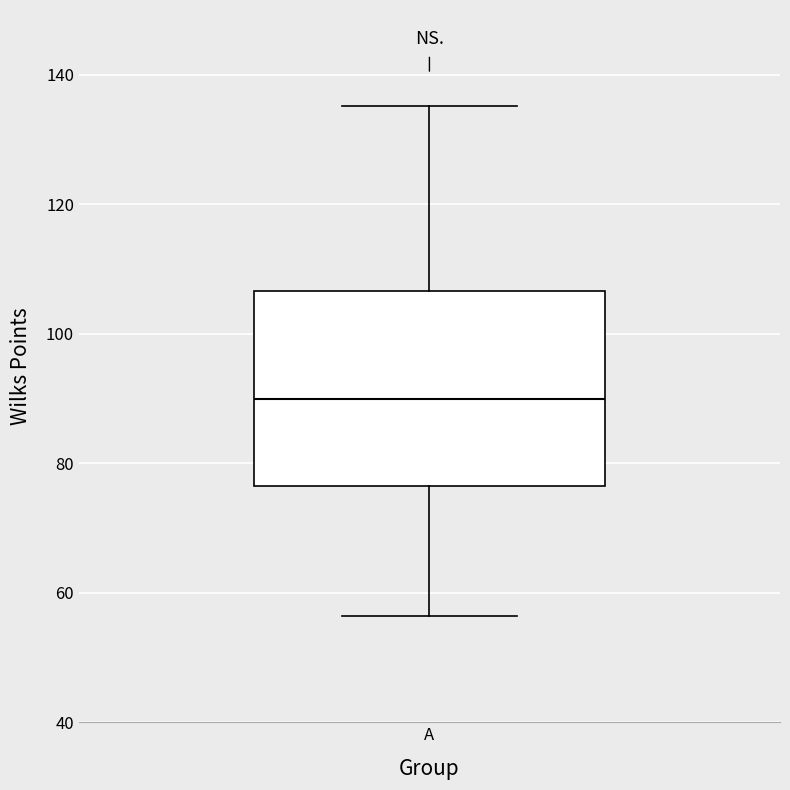

Read this box plot against the y-axis: the position of the median line, the range covered by the box, and the ends of both whiskers. The values are not printed on the chart, so give them approximately, as read against the axis.

median 90, box 76 to 106, whiskers 56 to 136